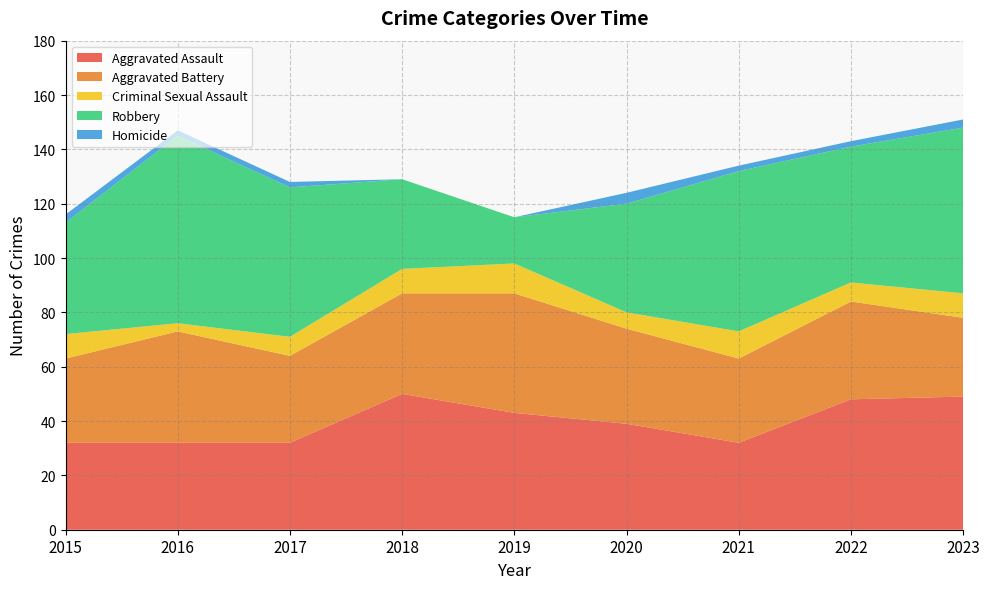

Reading left to right, what are all the values shown in this chart?

Aggravated Assault: 2015=32	2016=32	2017=32	2018=50	2019=43	2020=39	2021=32	2022=48	2023=49
Aggravated Battery: 2015=31	2016=41	2017=32	2018=37	2019=44	2020=35	2021=31	2022=36	2023=29
Criminal Sexual Assault: 2015=9	2016=3	2017=7	2018=9	2019=11	2020=6	2021=10	2022=7	2023=9
Robbery: 2015=41	2016=69	2017=55	2018=33	2019=17	2020=40	2021=59	2022=50	2023=61
Homicide: 2015=3	2016=2	2017=2	2018=0	2019=0	2020=4	2021=2	2022=2	2023=3